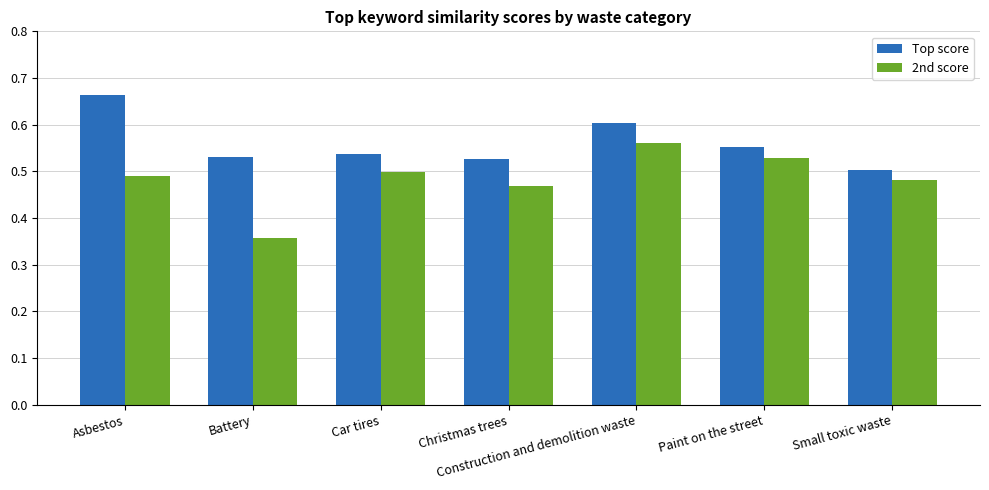

Rank the series by their average value, from highest to lowest.

Top score, 2nd score